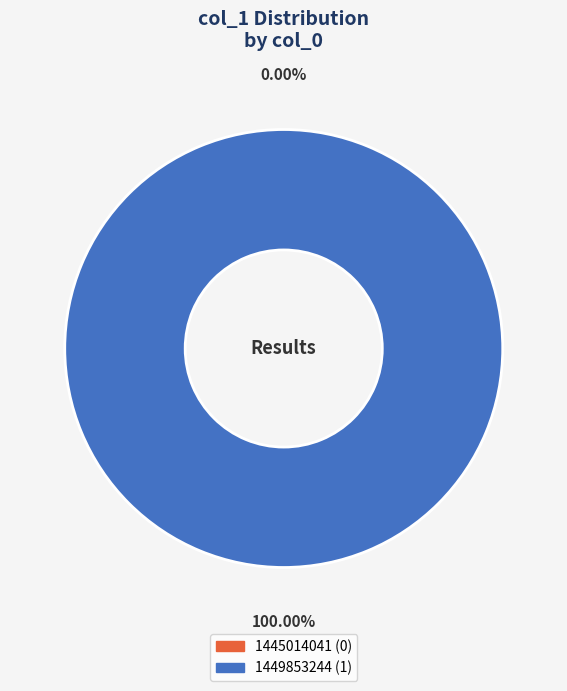

To the nearest percent, what is the combined percentage of 1445014041 and 1449853244?

100%